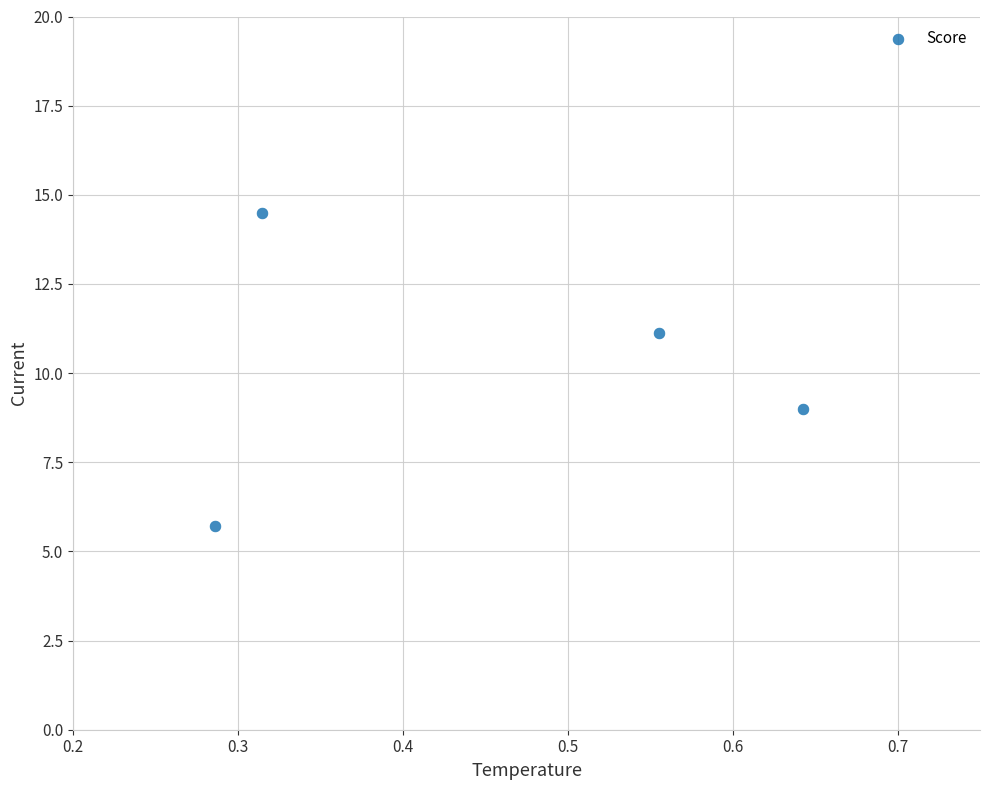

What is the range of Y values (max minus min)?

8.8